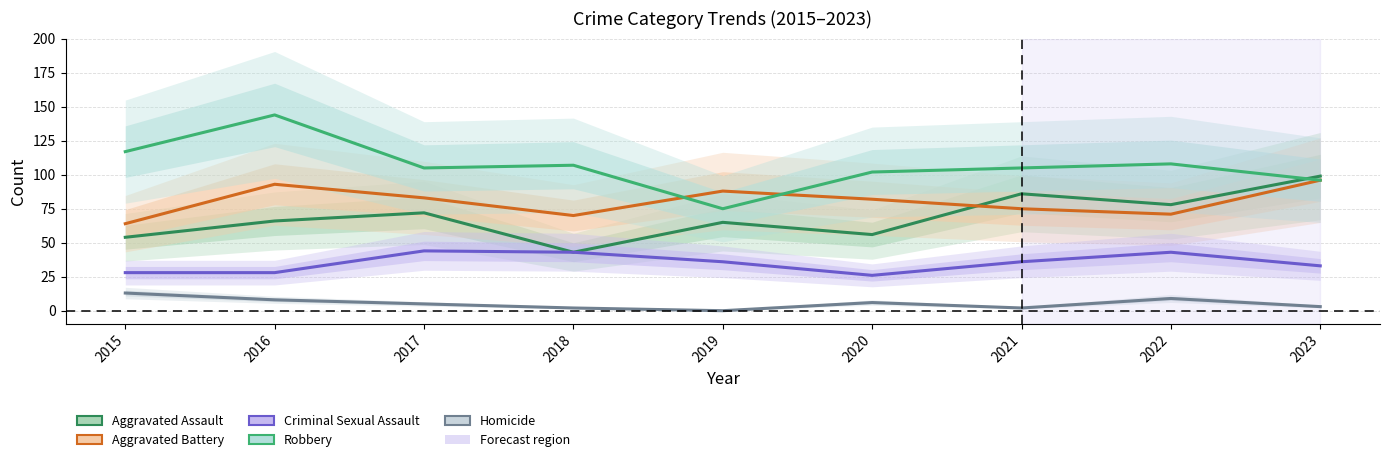

True or false: Criminal Sexual Assault and Homicide cross at least once.

False